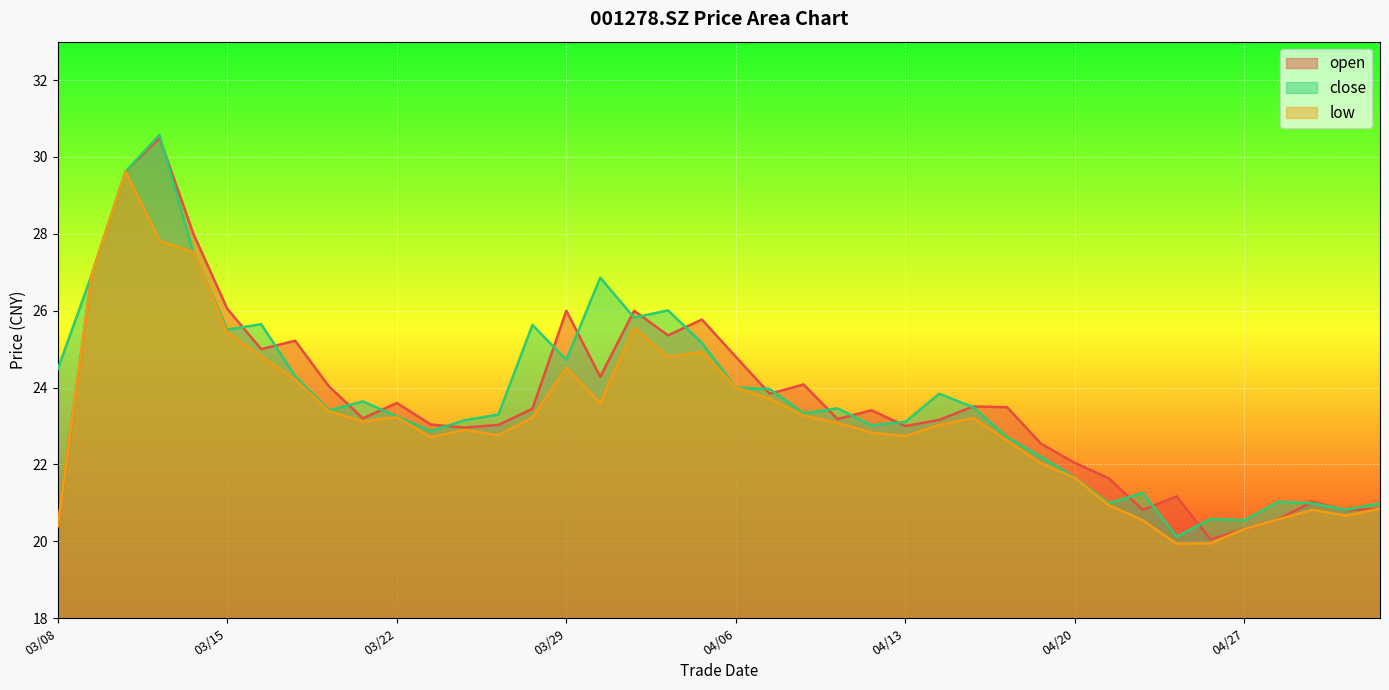

True or false: low and close intersect in this chart.

False